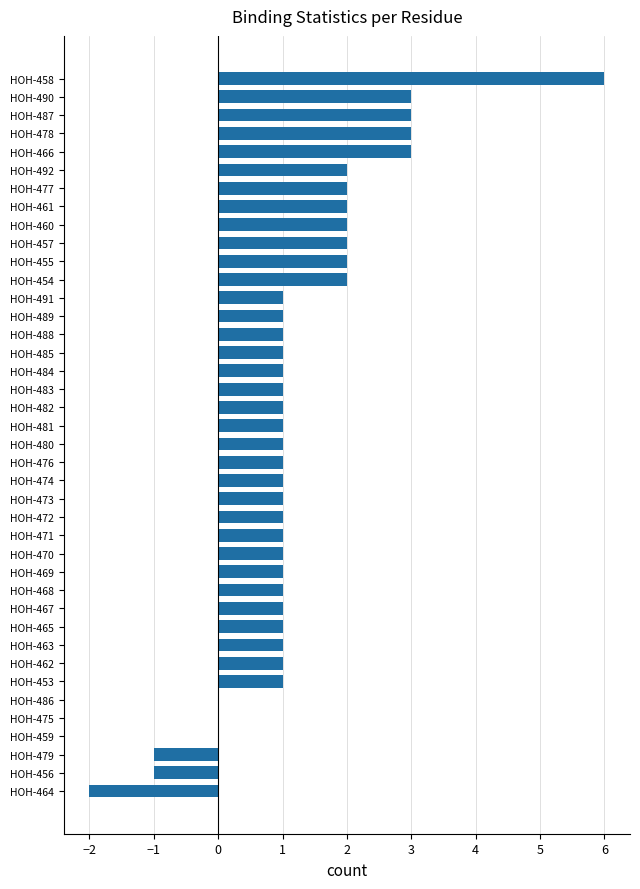

Approximately how many times larger is the value at HOH-477 compared to HOH-468?

2.0